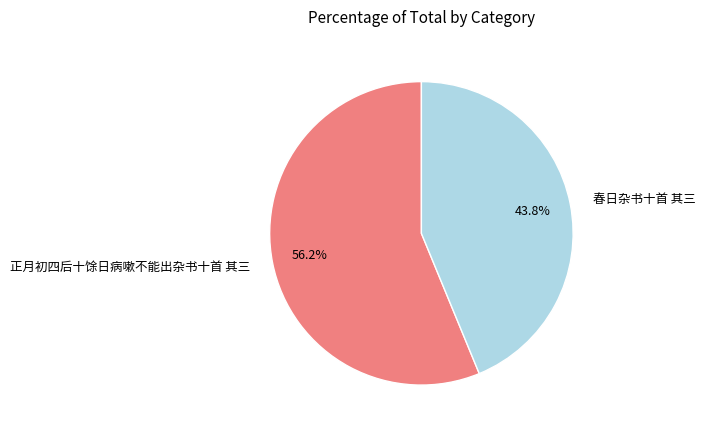

What is the total percentage of 春日杂书十首 其三 and 正月初四后十馀日病嗽不能出杂书十首 其三?

100.0%